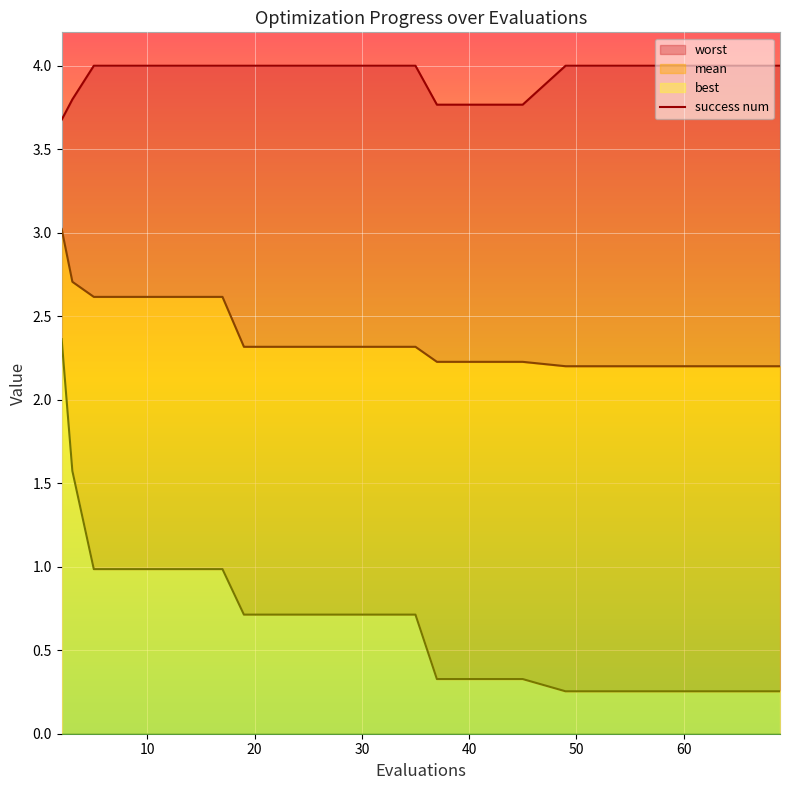

How many lines are shown in the chart?

3